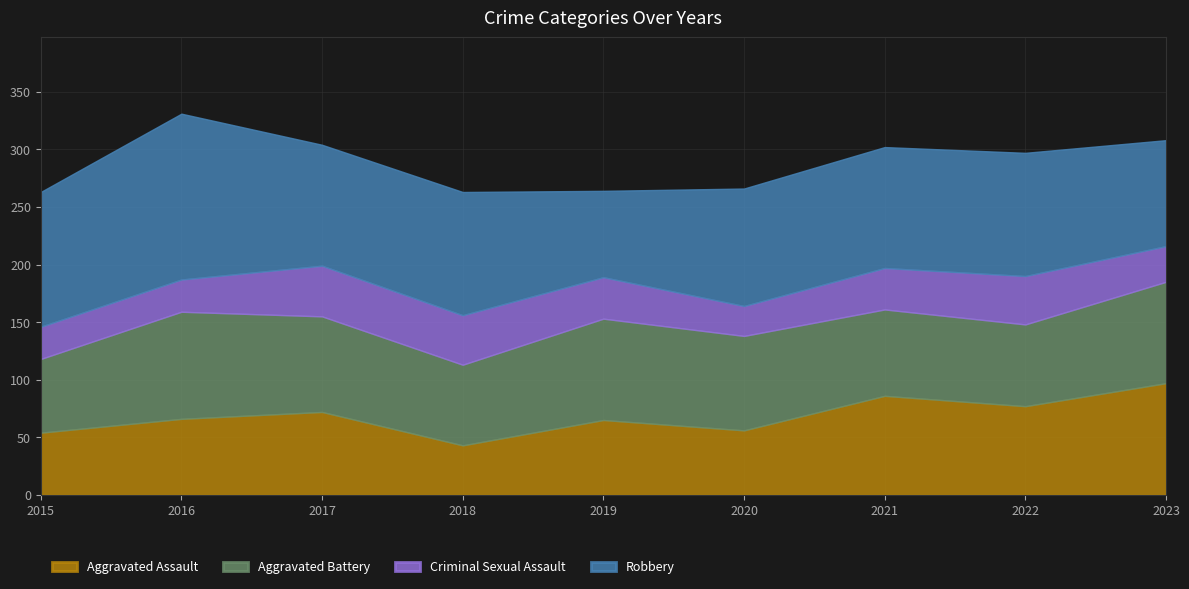

What is the value of the Criminal Sexual Assault point at the 6th from the left?

26